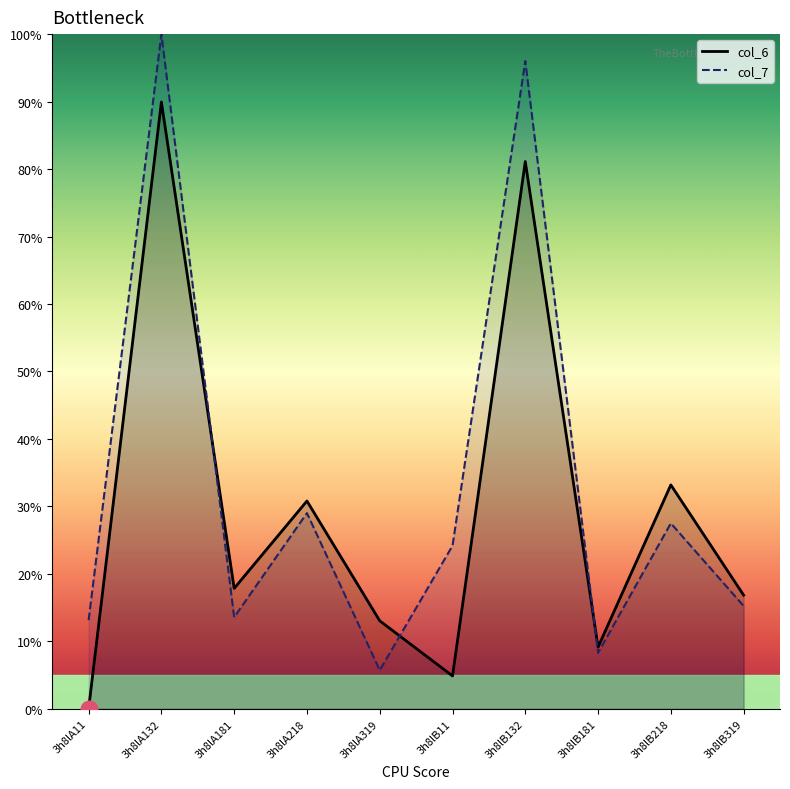

Rank the series at 3h8lB132 from highest to lowest value.

col_7, col_6